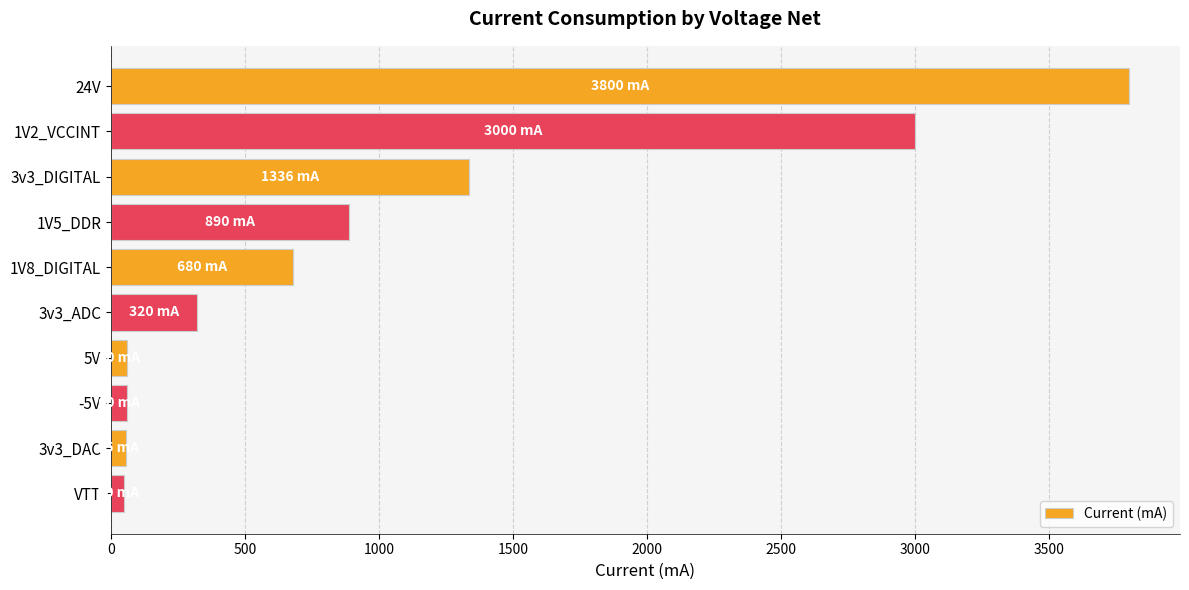

What is the value of the 4th bar from the top?

890